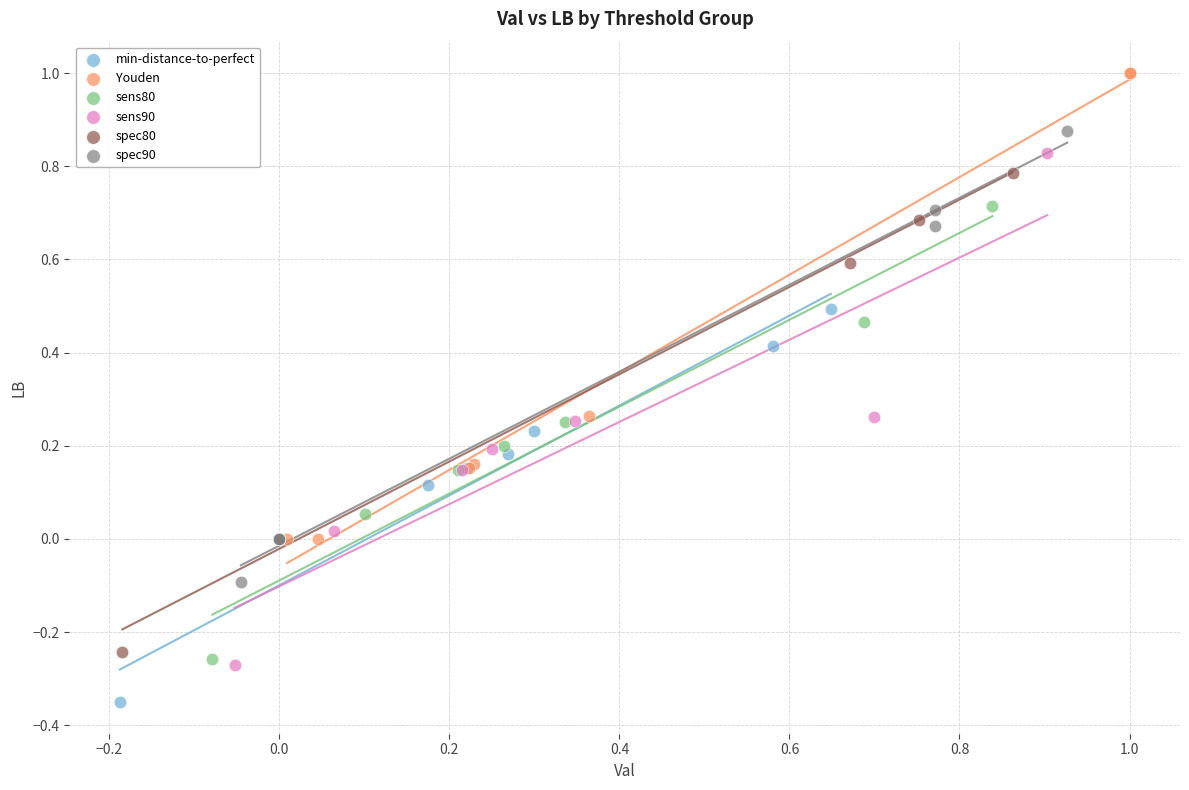

Which series has the widest spread of Y values?

sens90